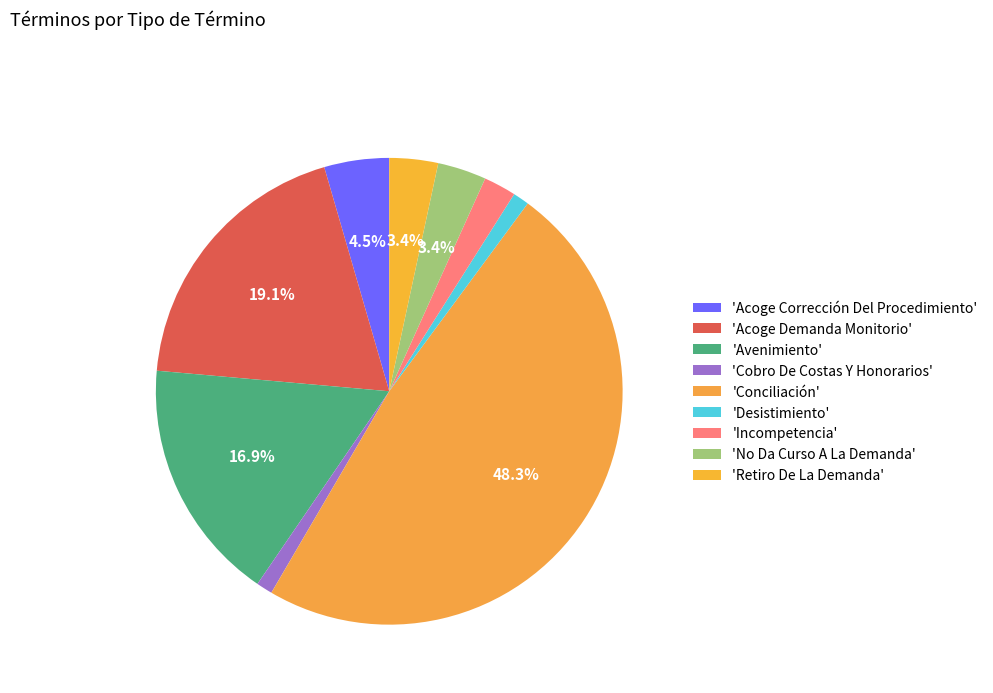

How many slices are in this pie chart?

9